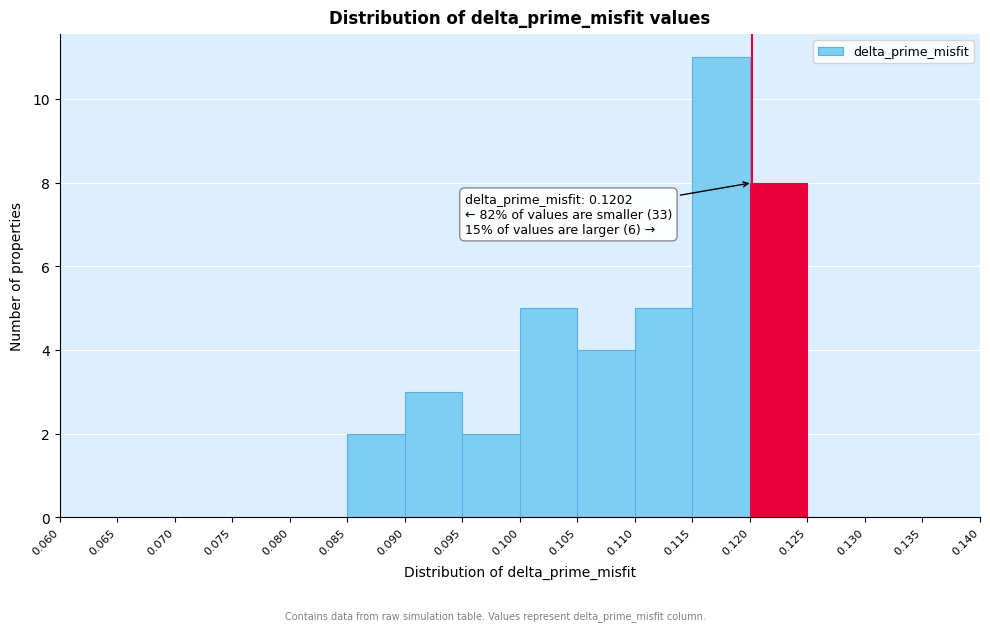

Which range on the x-axis has the tallest bar?

0.115 to 0.120